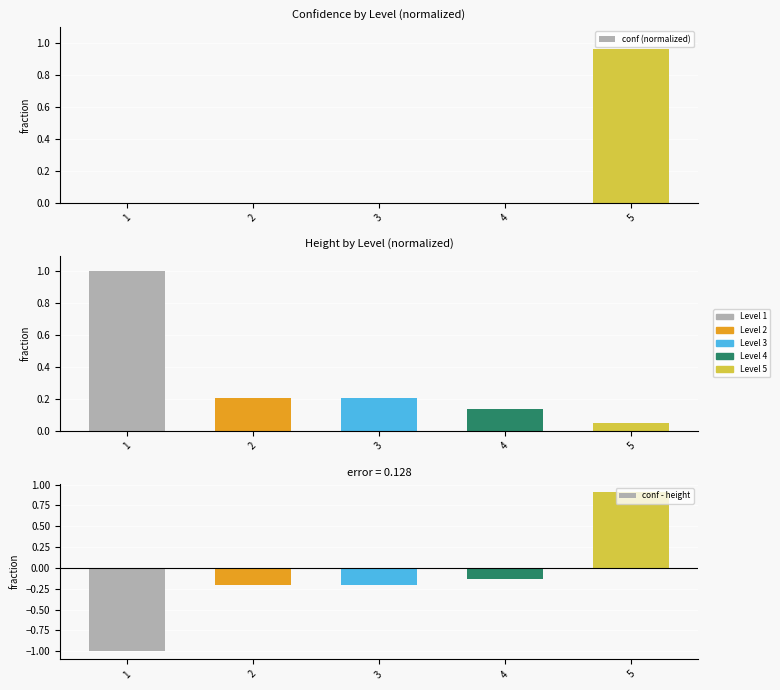

How many bars are there in each group?

3